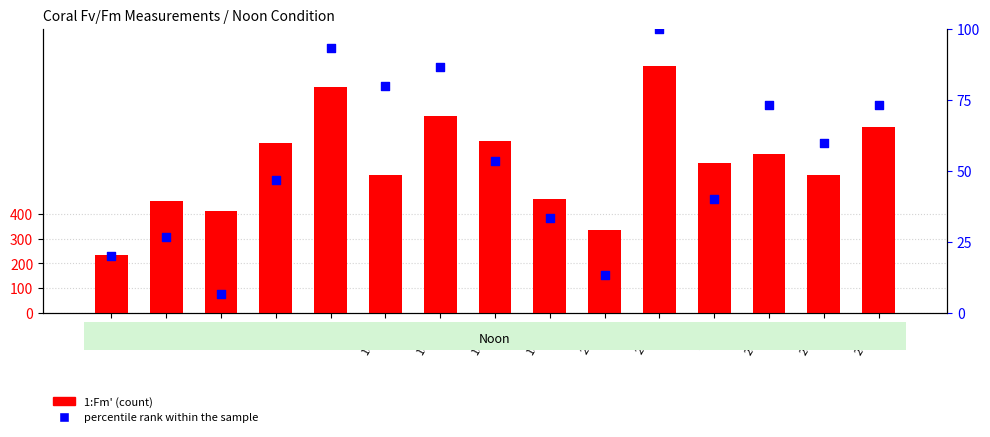

At which category is the sum across all series the highest?

2CX12